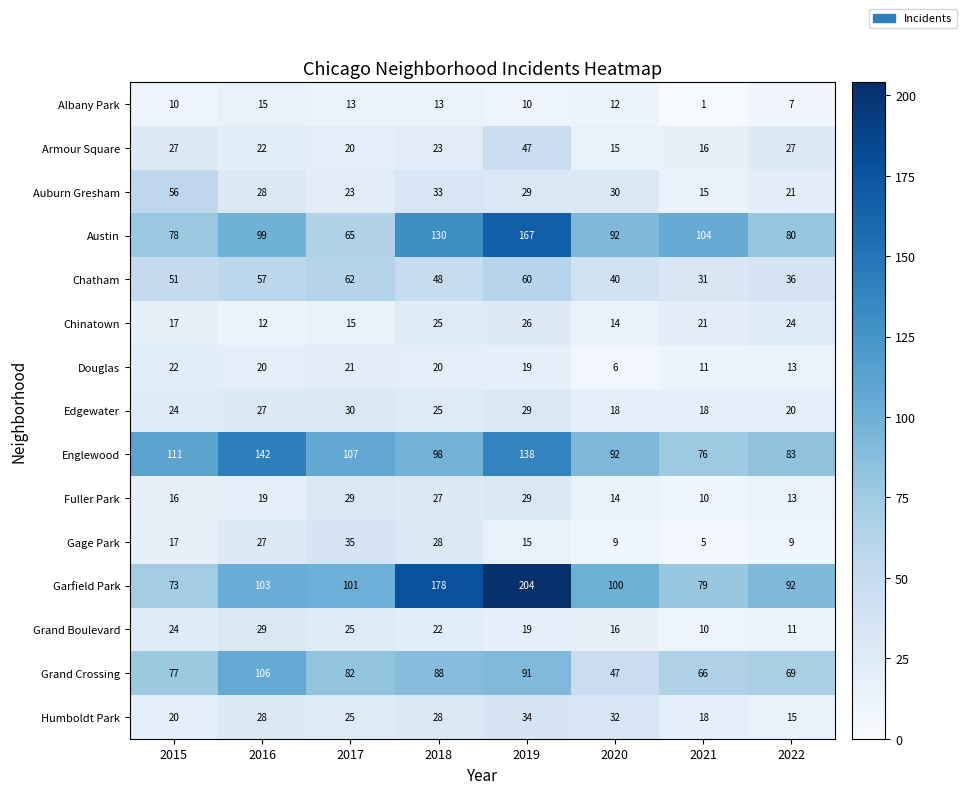

At which label is Garfield Park closest to 138?

2016